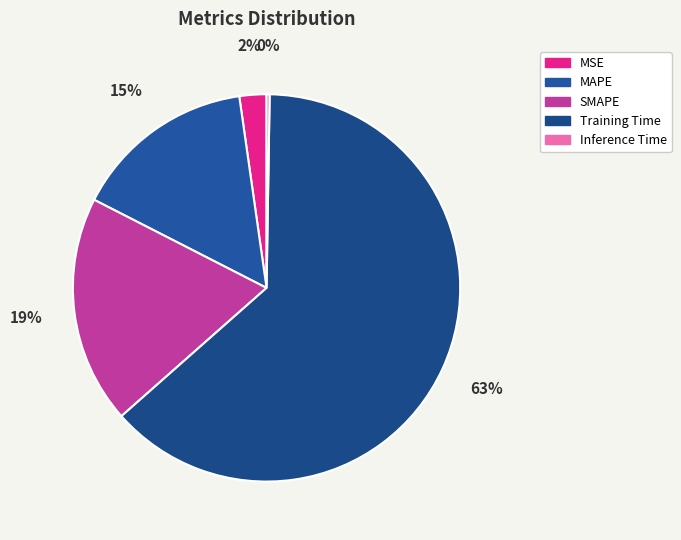

Combined, do MAPE and MSE account for over 50%?

No